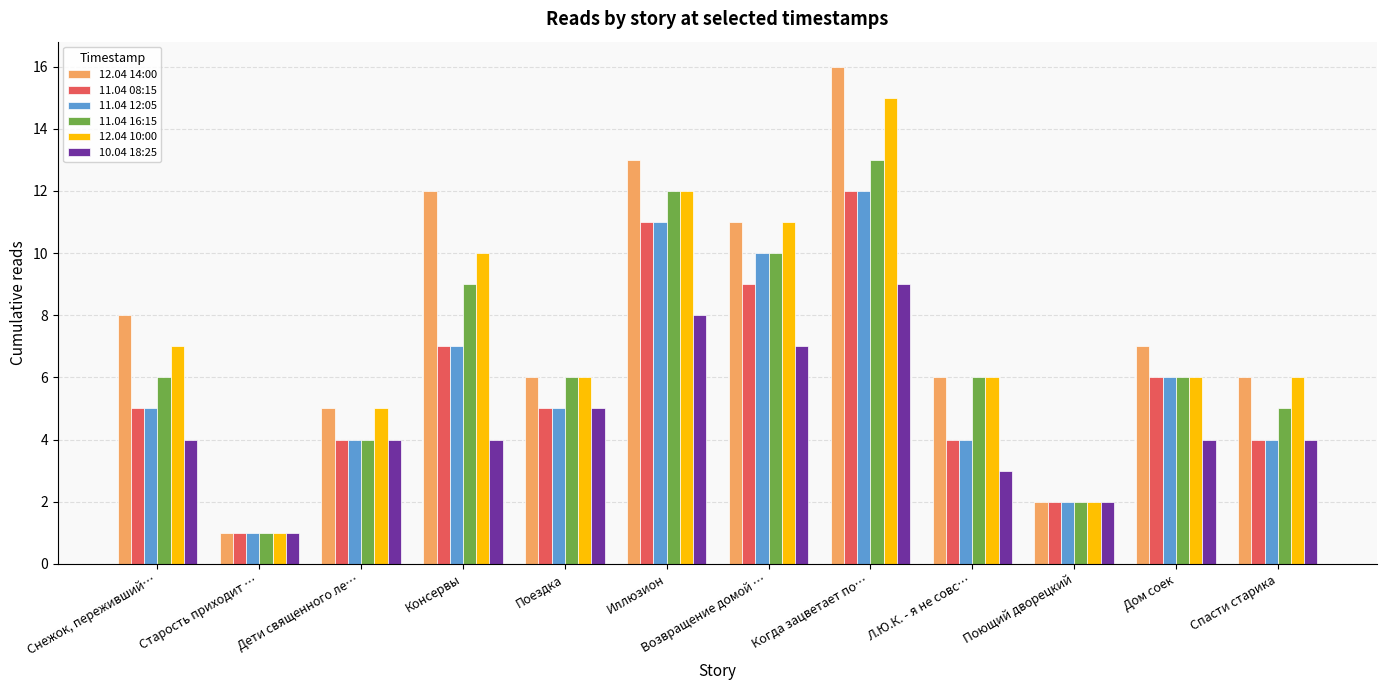

The value of 11.04 12:05 at Иллюзион is 5. True or false?

False